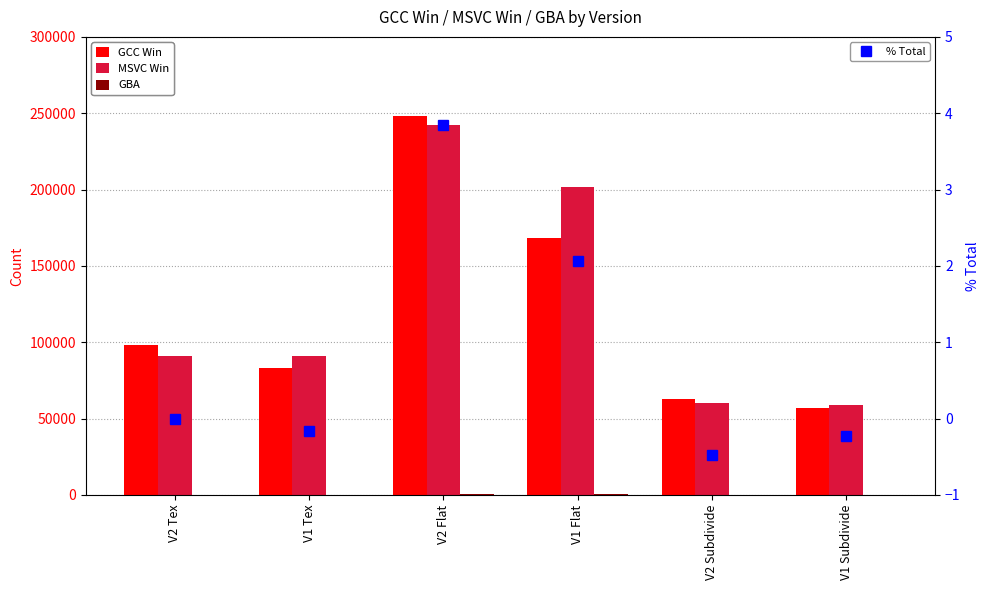

Reading left to right, what are all the values shown in this chart?

GCC Win: V2 Tex=98483.0	V1 Tex=83395.0	V2 Flat=248138.0	V1 Flat=168265.0	V2 Subdivide=62589.0	V1 Subdivide=56601.0
MSVC Win: V2 Tex=90661.0	V1 Tex=90785.0	V2 Flat=242248.0	V1 Flat=201857.0	V2 Subdivide=59934.0	V1 Subdivide=59168.0
GBA: V2 Tex=114.0	V1 Tex=96.0	V2 Flat=552.0	V1 Flat=294.0	V2 Subdivide=60.0	V1 Subdivide=74.0
% Total: V2 Tex=0.0	V1 Tex=-0.2	V2 Flat=3.8	V1 Flat=2.1	V2 Subdivide=-0.5	V1 Subdivide=-0.2